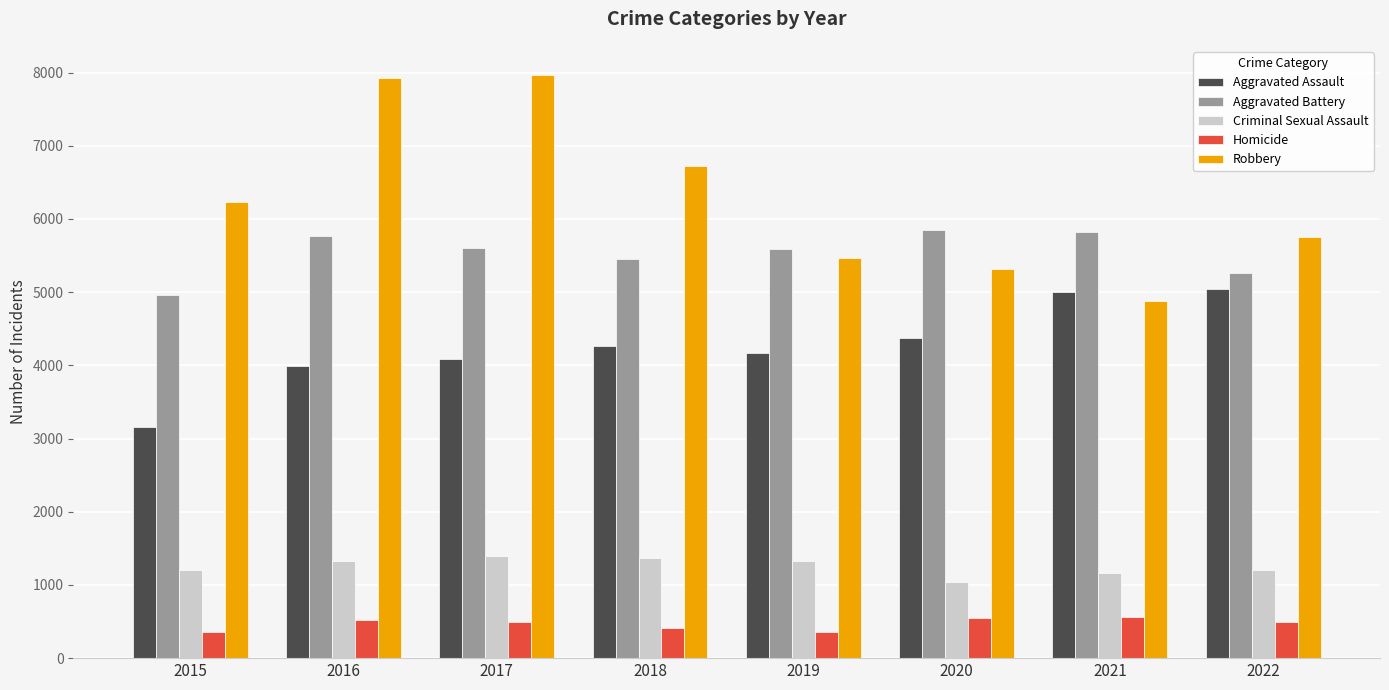

What is the average value of the Criminal Sexual Assault series?

1254